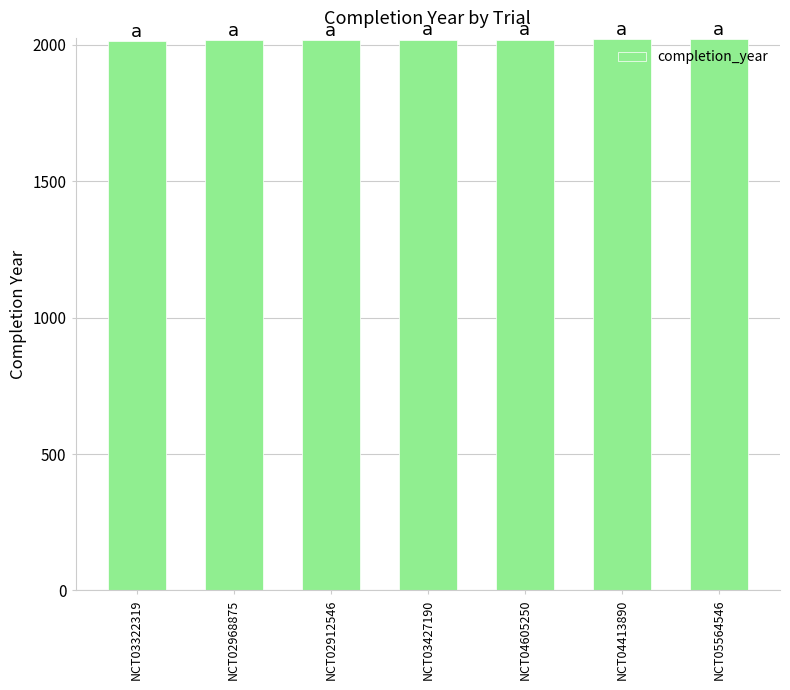

What is the greatest value displayed?

2023